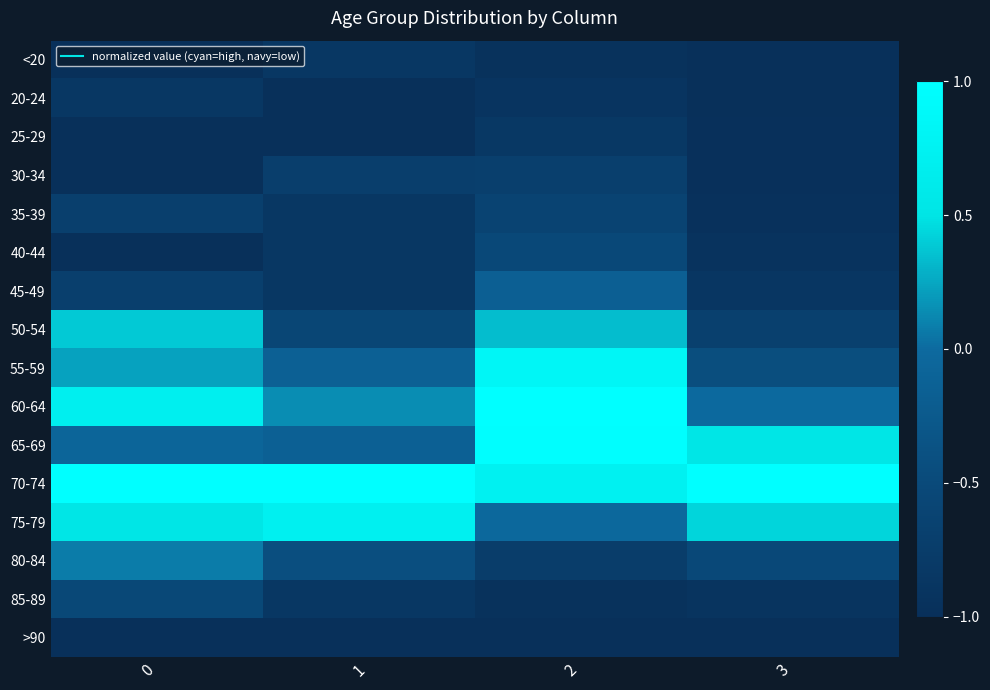

How many data points does each series have?

4